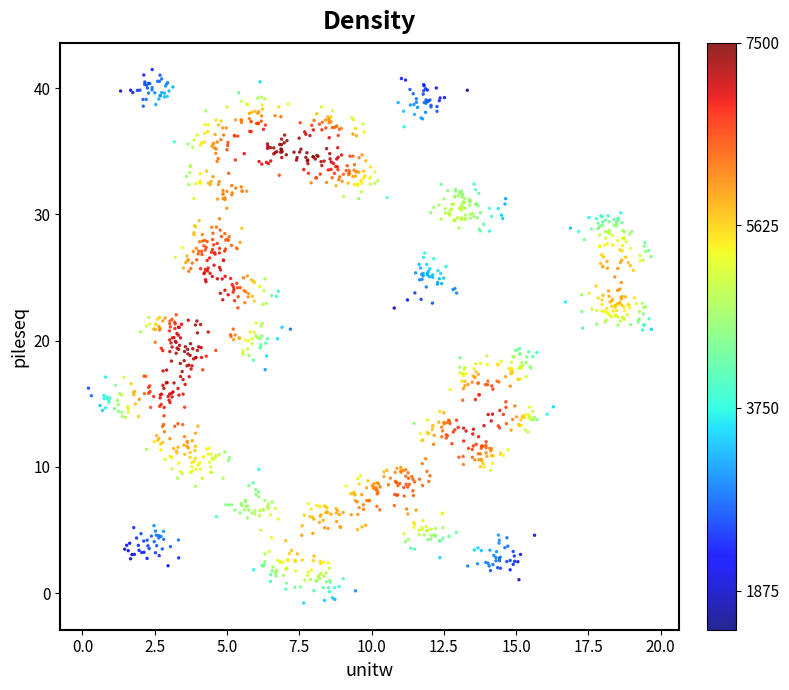

What is the range of X values (max minus min)?

19.5